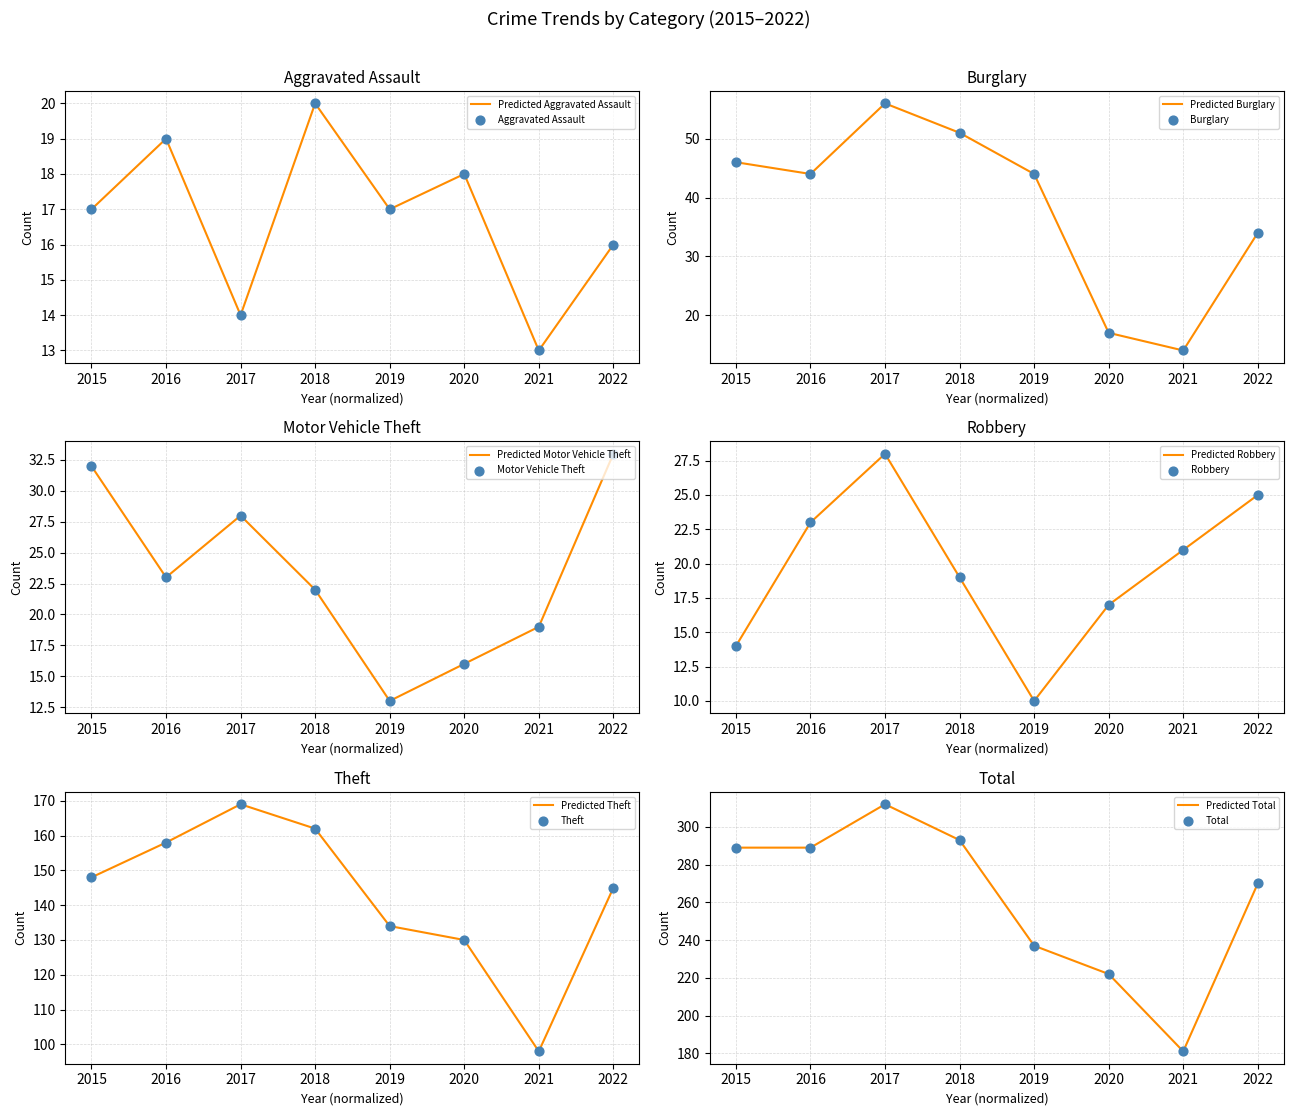

What is the total value across all series at 2018?

567